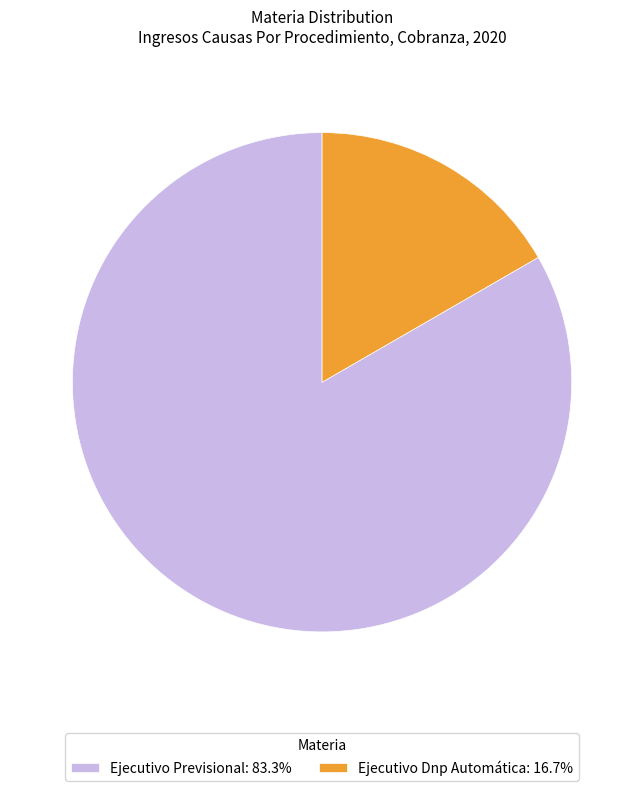

What is the ratio of the value at Ejecutivo Previsional: 83.3% to the value at Ejecutivo Dnp Automática: 16.7%?

5.0